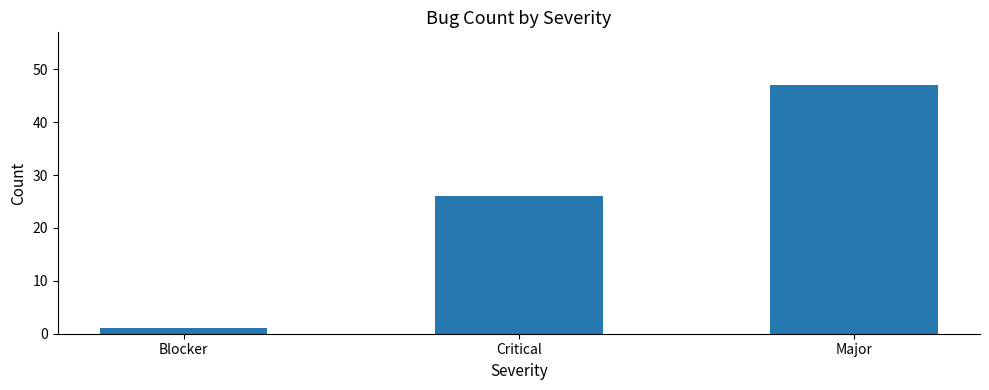

What is the sum of all values?

74